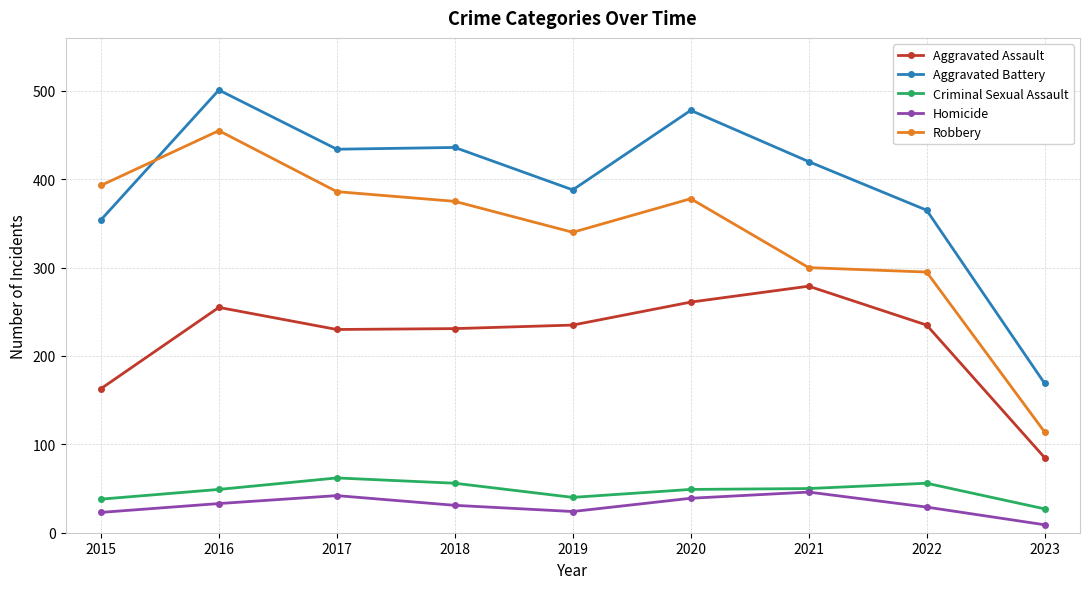

What is the value of the Aggravated Battery point at the 6th from the left?

478